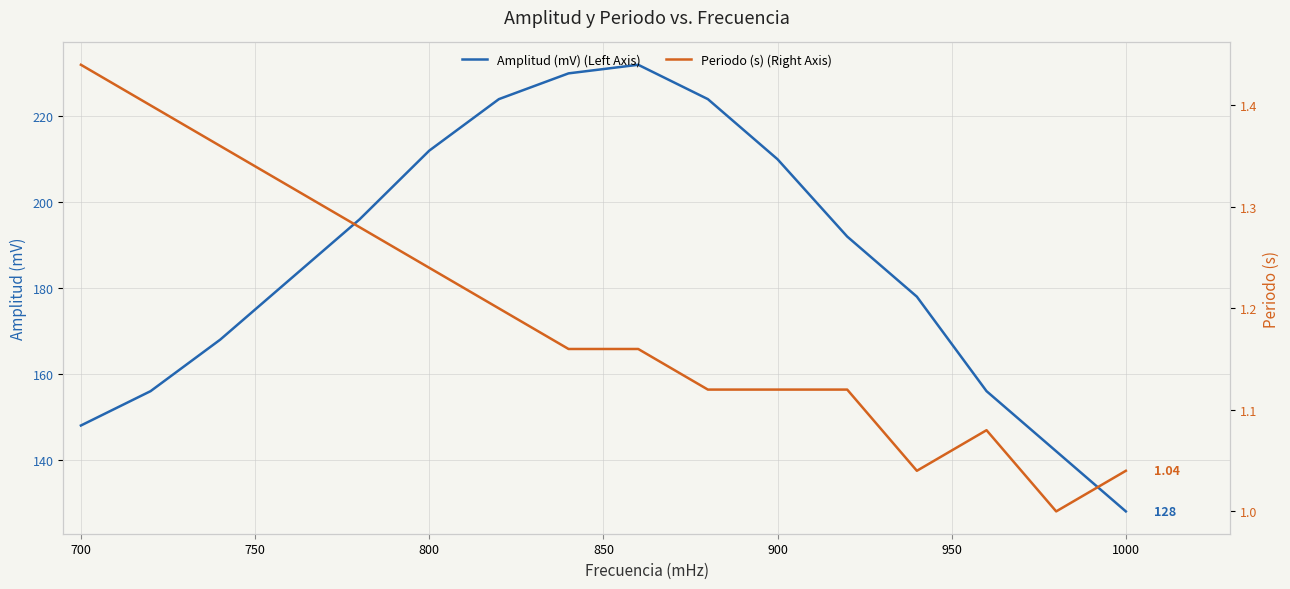

At which label does Amplitud (mV) (Left Axis) reach its minimum?

1000